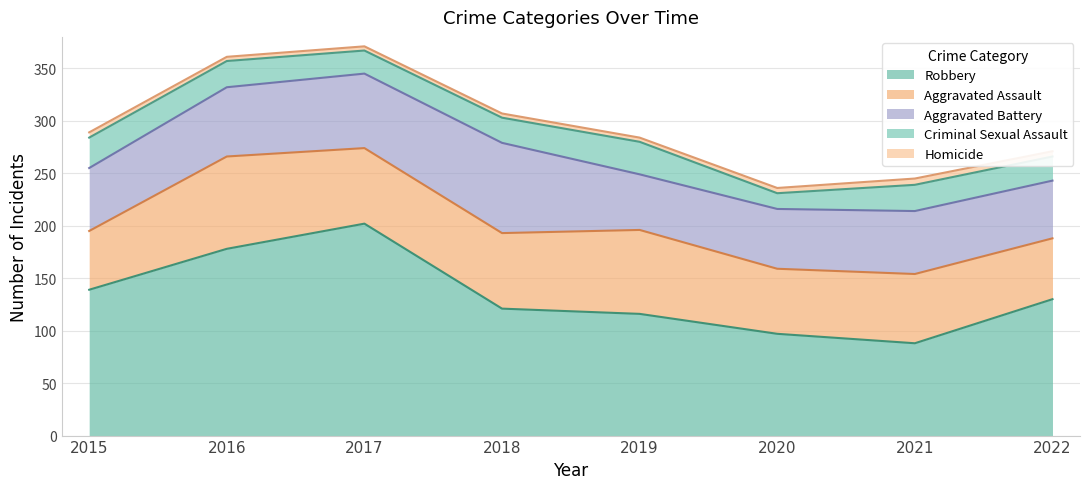

How many lines are shown in the chart?

5